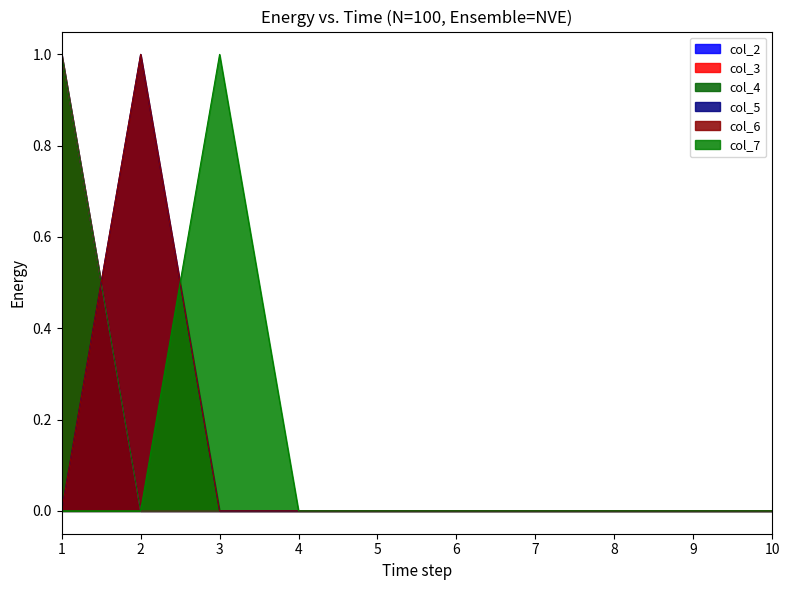

Reading left to right, what are all the values shown in this chart?

col_2: 1=1	2=0	3=0	4=0	5=0	6=0	7=0	8=0	9=0	10=0
col_3: 1=1	2=0	3=0	4=0	5=0	6=0	7=0	8=0	9=0	10=0
col_4: 1=1	2=0	3=0	4=0	5=0	6=0	7=0	8=0	9=0	10=0
col_5: 1=0	2=1	3=0	4=0	5=0	6=0	7=0	8=0	9=0	10=0
col_6: 1=0	2=1	3=0	4=0	5=0	6=0	7=0	8=0	9=0	10=0
col_7: 1=0	2=0	3=1	4=0	5=0	6=0	7=0	8=0	9=0	10=0